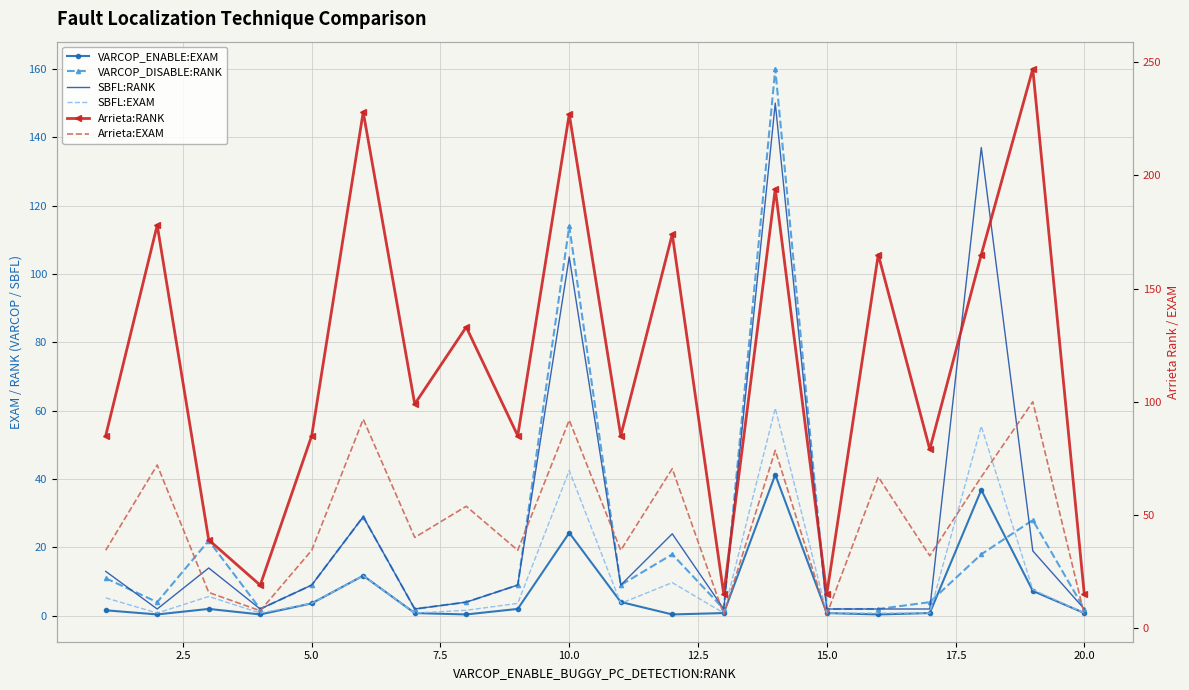

Between 20.0 and 5.0, which is larger?

5.0